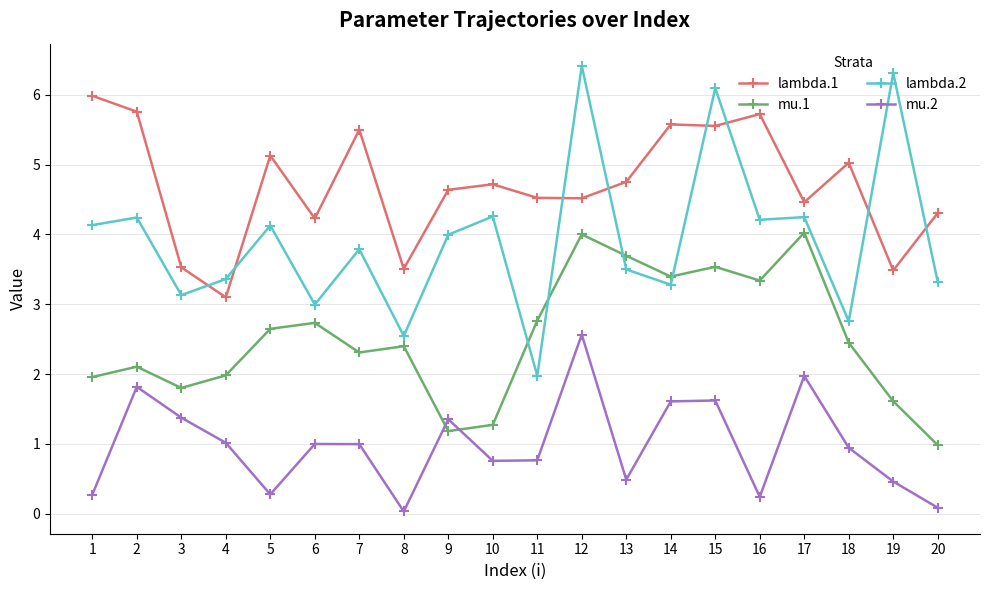

Rank the series by their average value, from lowest to highest.

mu.2, mu.1, lambda.2, lambda.1